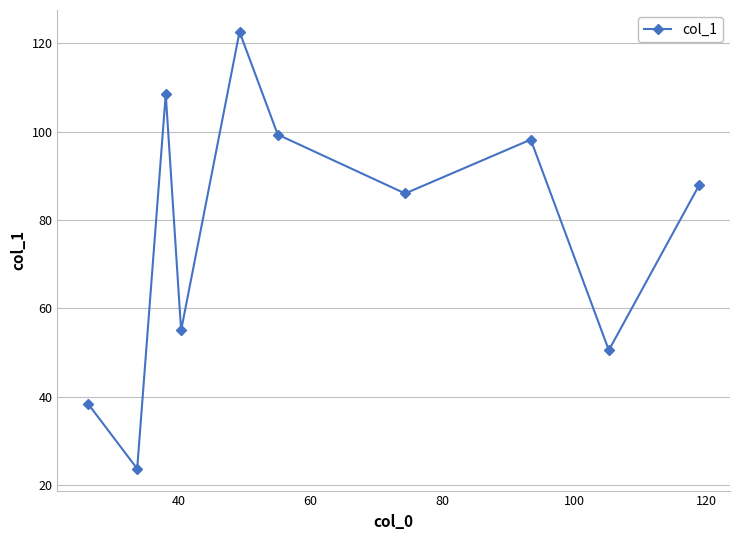

Count the number of categories in the chart.

10